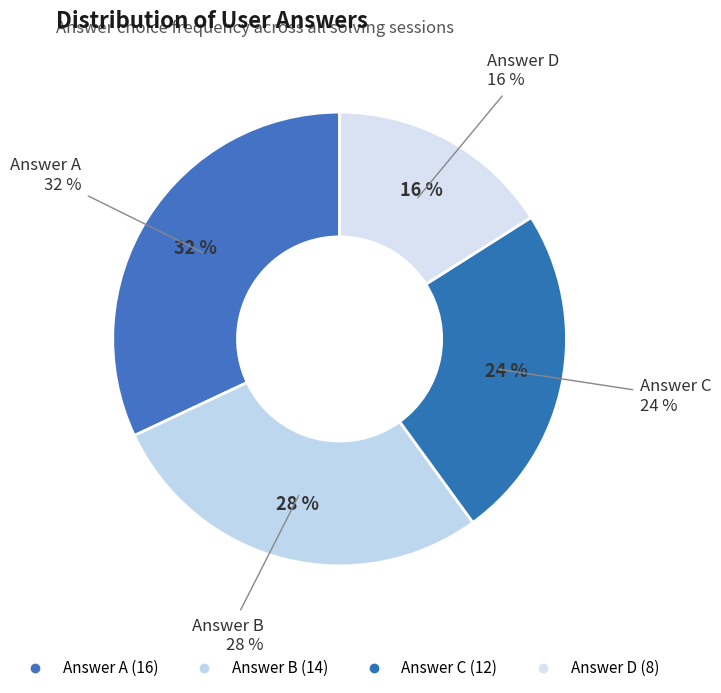

Is it true that b is 16% of the pie?

False